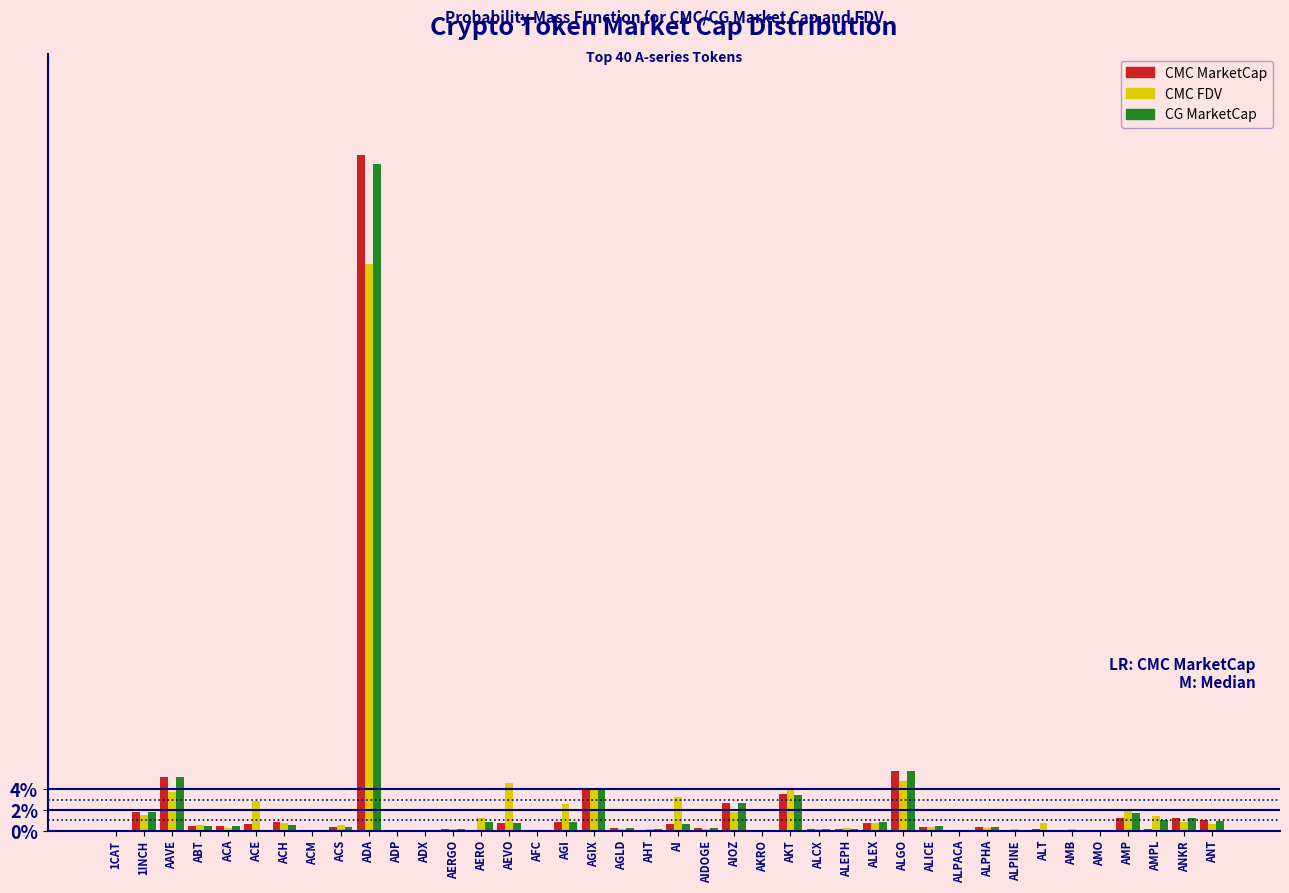

Is the value of CMC MarketCap at ALGO greater than the value of CMC FDV at ACS?

Yes